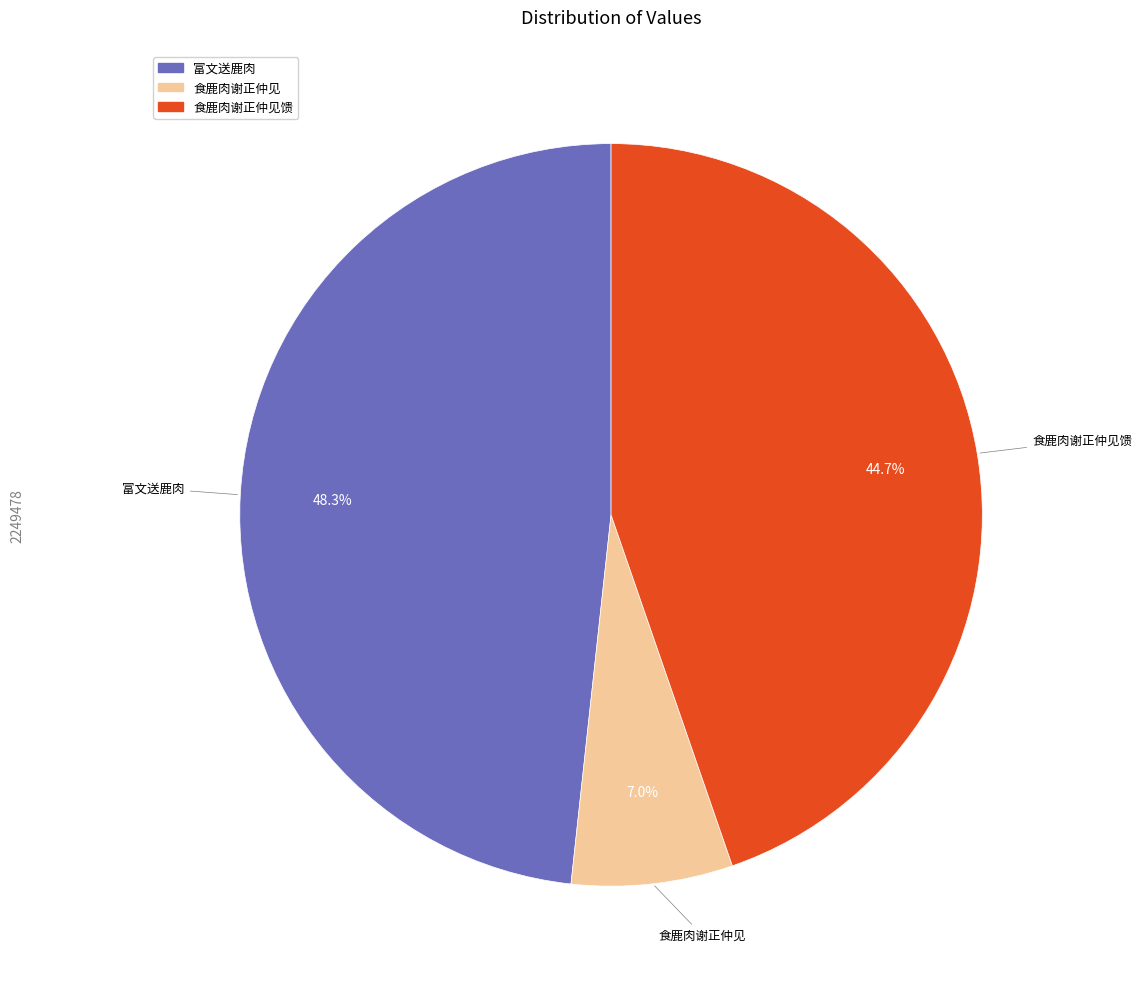

Is there any slice that represents more than half of the pie?

No